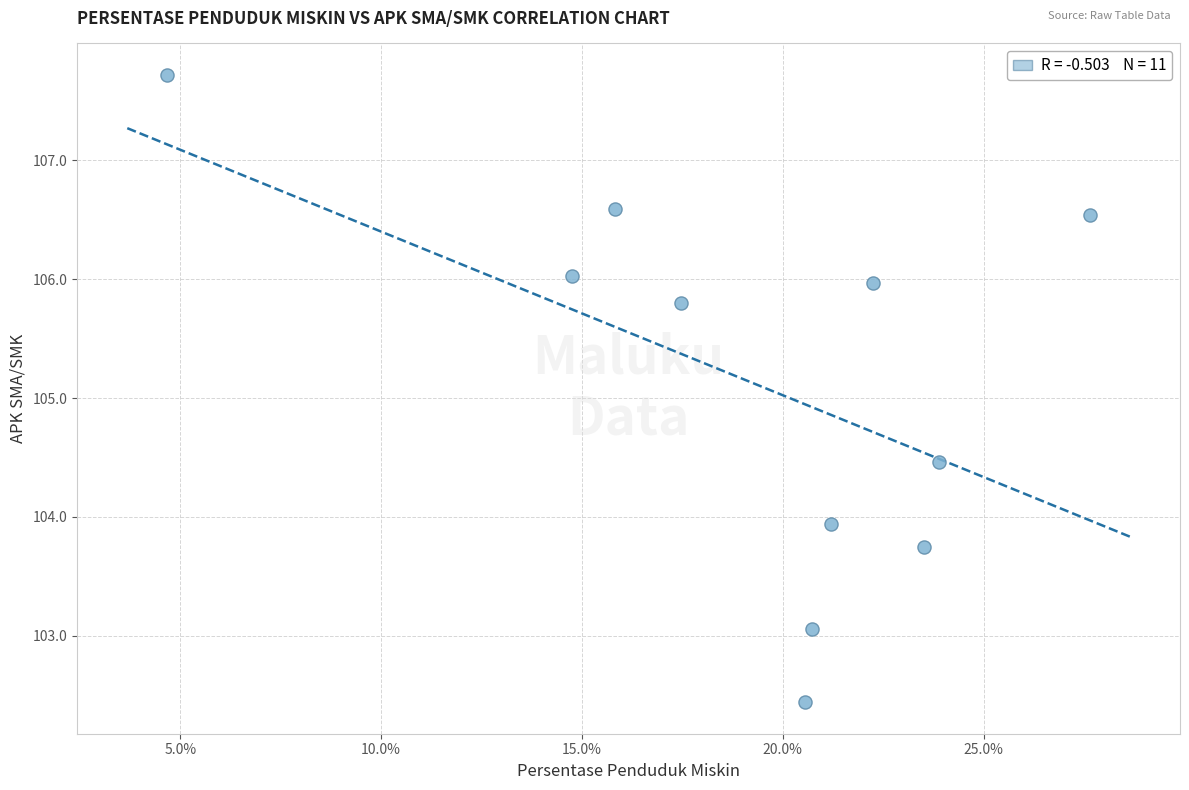

What is the range of X values (max minus min)?

23.0